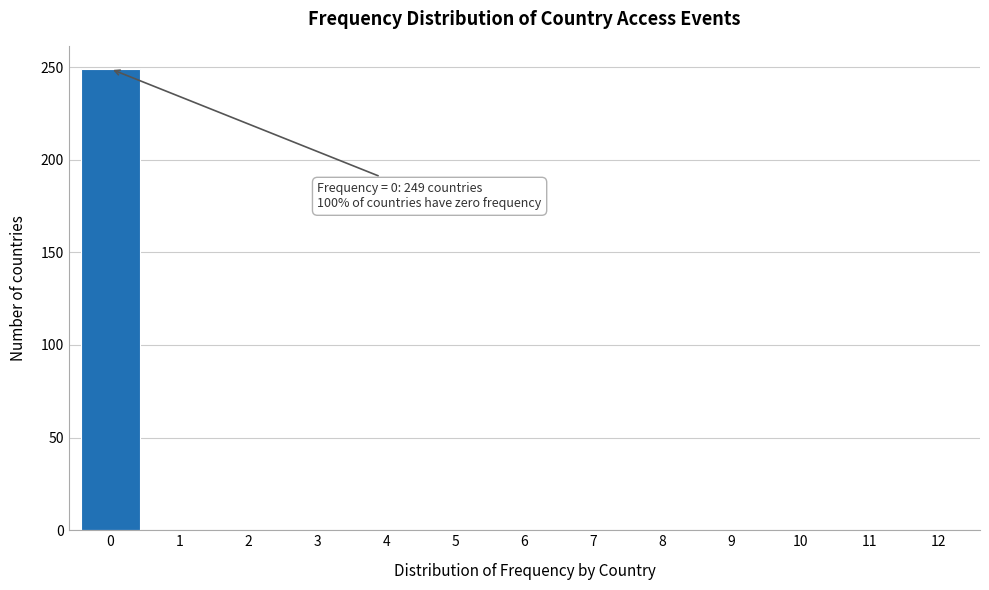

Reading left to right, extract all data points from this chart.

0=249	1=0	2=0	3=0	4=0	5=0	6=0	7=0	8=0	9=0	10=0	11=0	12=0